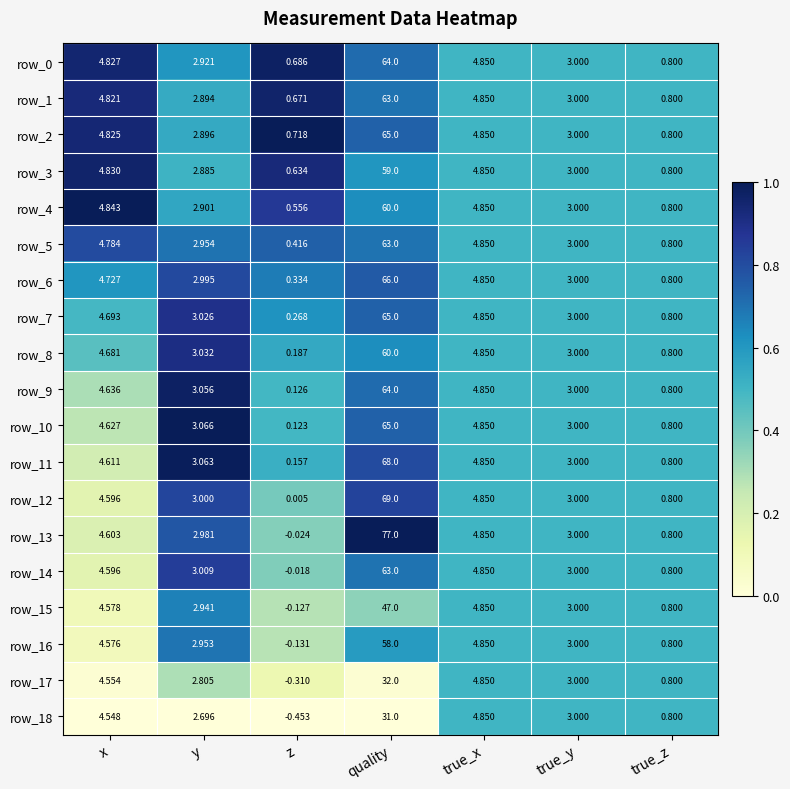

Which category has the highest value across all series?

quality